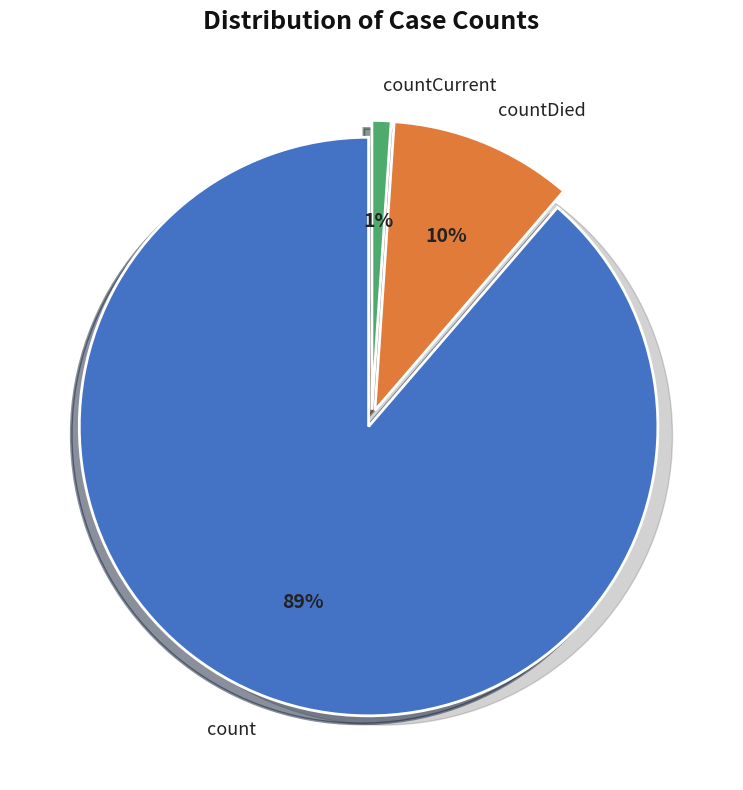

Count the number of slices in the pie.

3